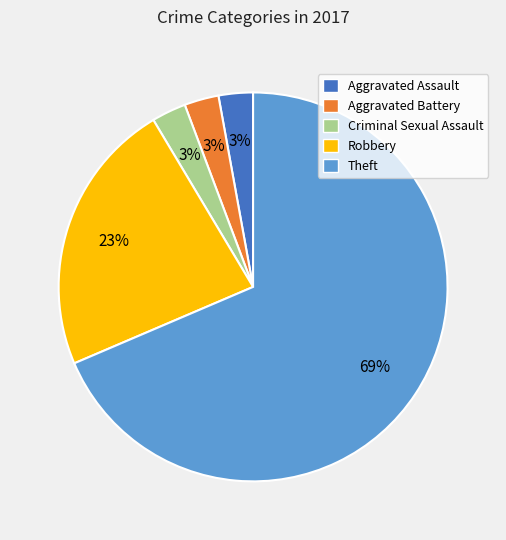

Which slice is the largest?

Theft